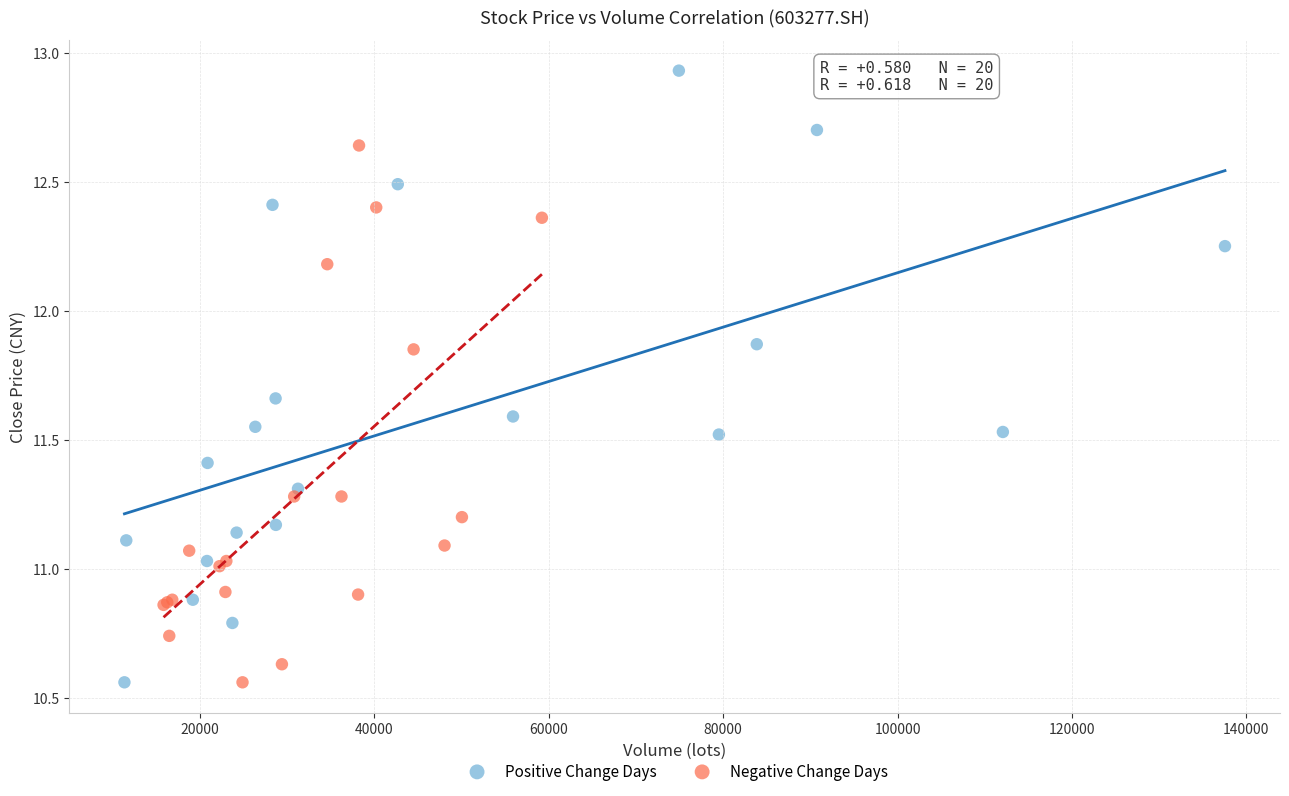

Which series has the largest Y range (max minus min)?

Positive Change Days